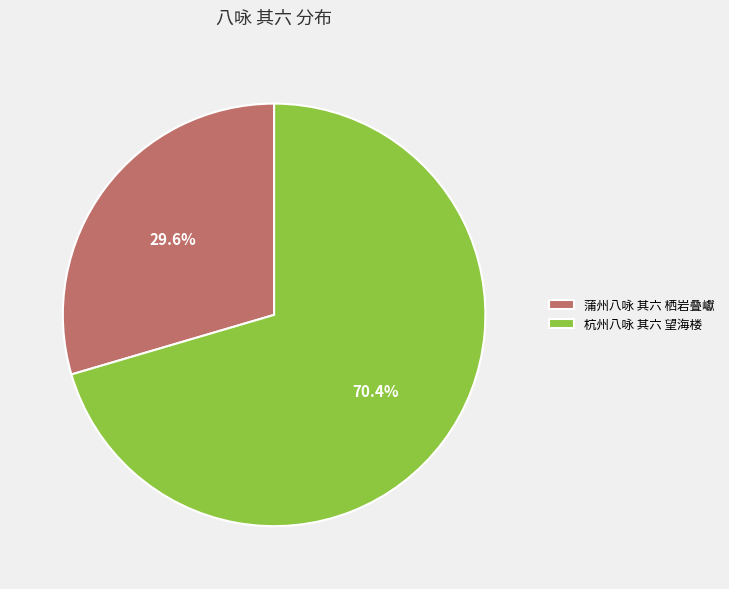

Rank the categories by value from highest to lowest.

杭州八咏 其六 望海楼, 蒲州八咏 其六 栖岩叠巘